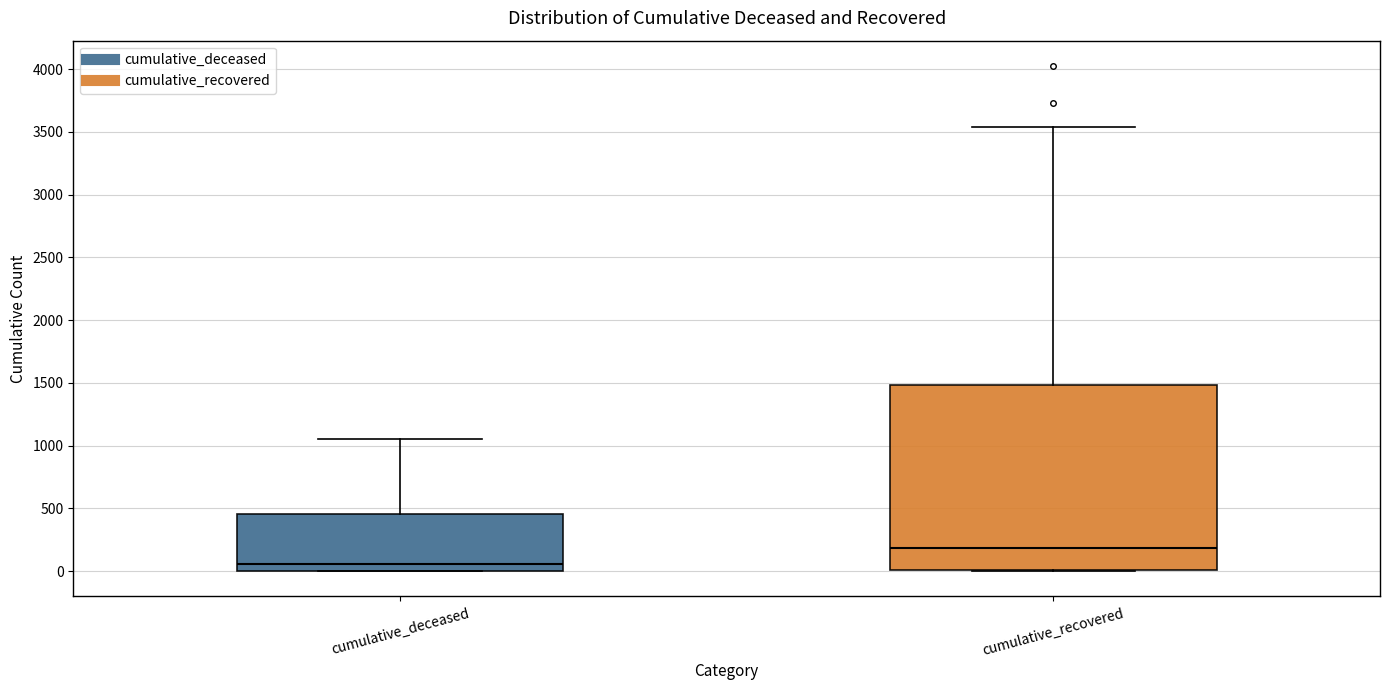

Comparing the boxes themselves (not the whiskers), which one is the tallest?

cumulative_recovered